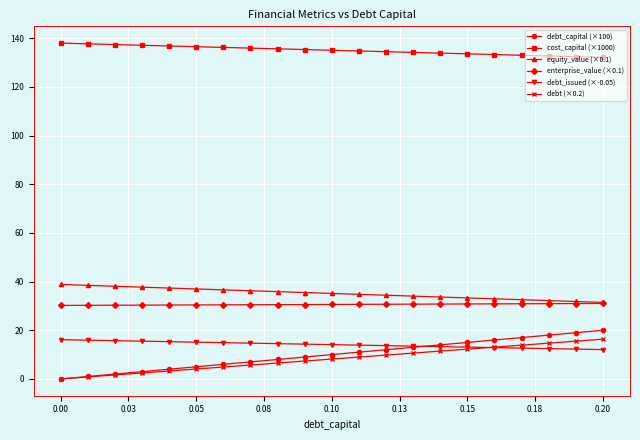

What is the greatest value displayed?

138.0